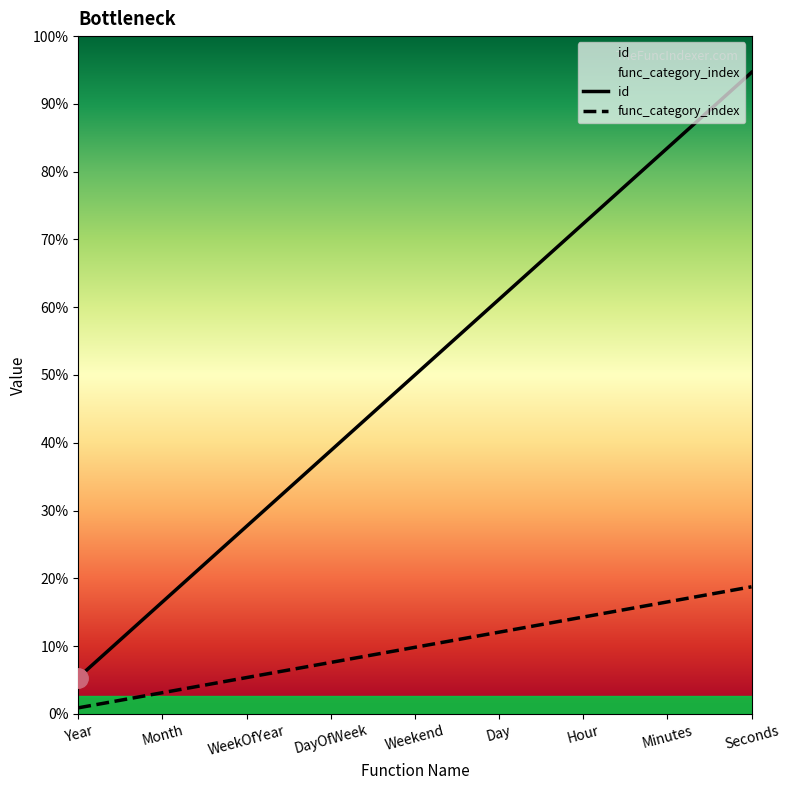

Is this an area chart (filled region under the line)?

No